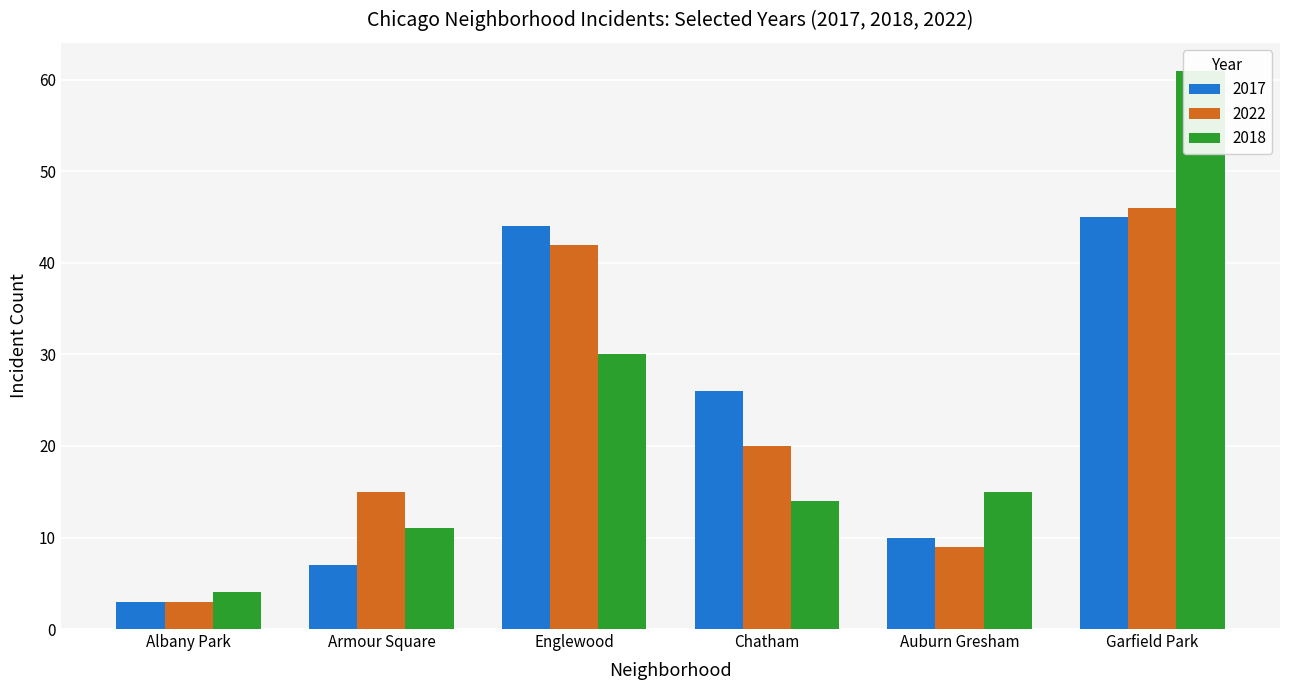

The value of 2022 at Garfield Park is 63. True or false?

False